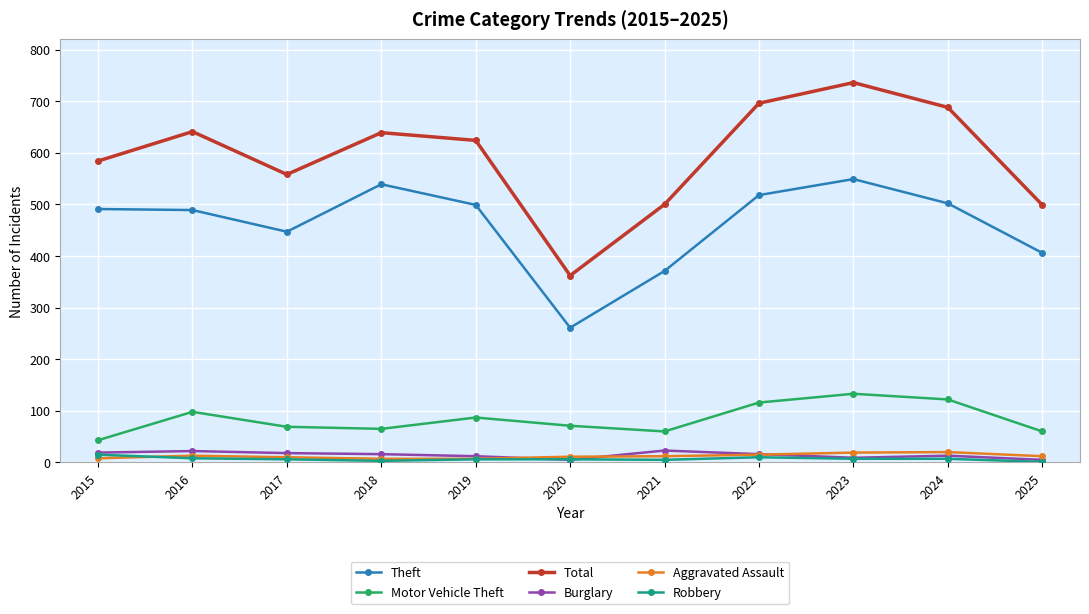

How many interior local valleys does the Total series have?

2